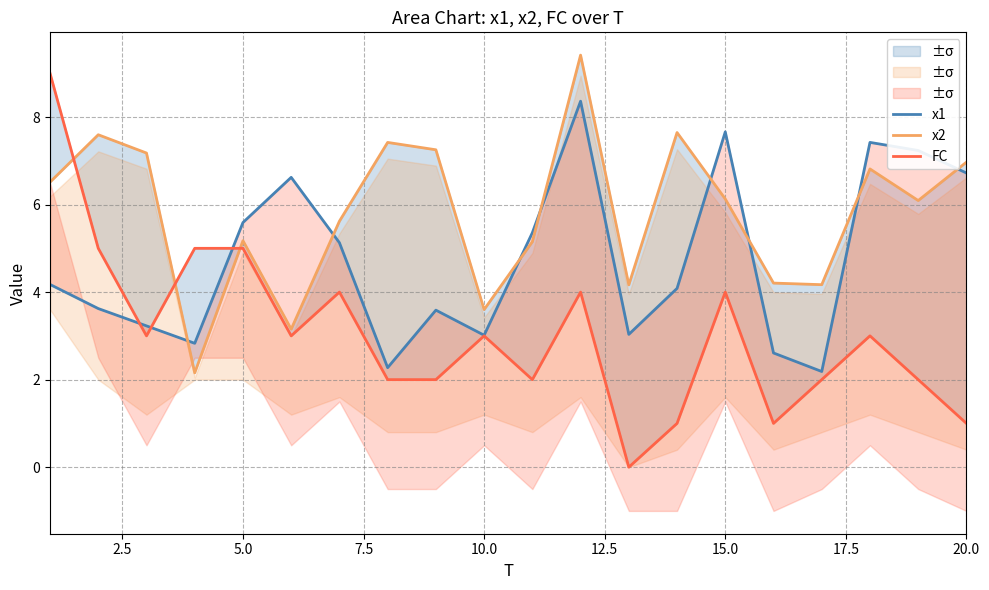

How many data points in FC are above 3?

7